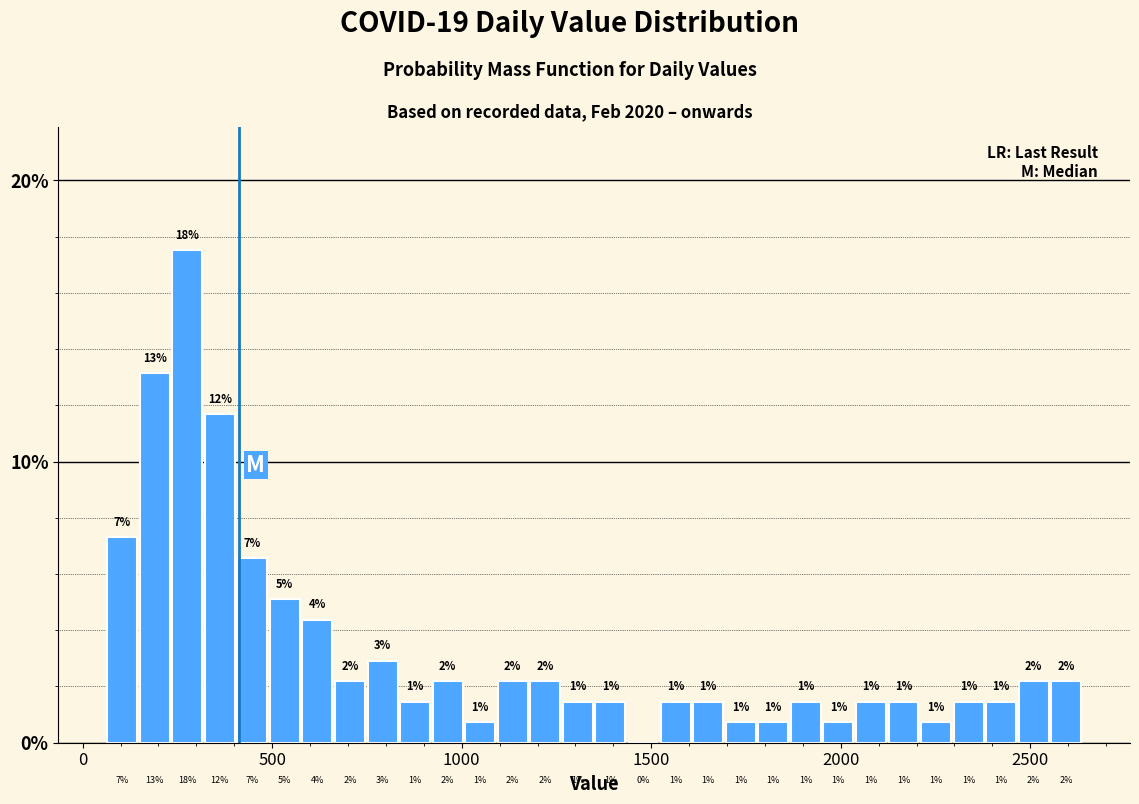

Around what value on the x-axis is the tallest bar? Give the approximate position of its centre, as read against the axis.

300